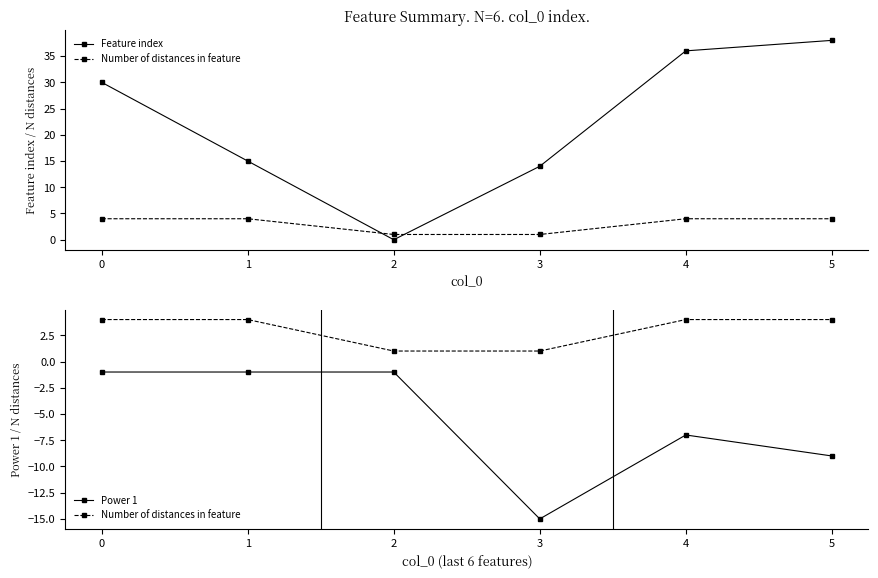

In Power 1, how many points are higher than both neighbors (excluding endpoints)?

1